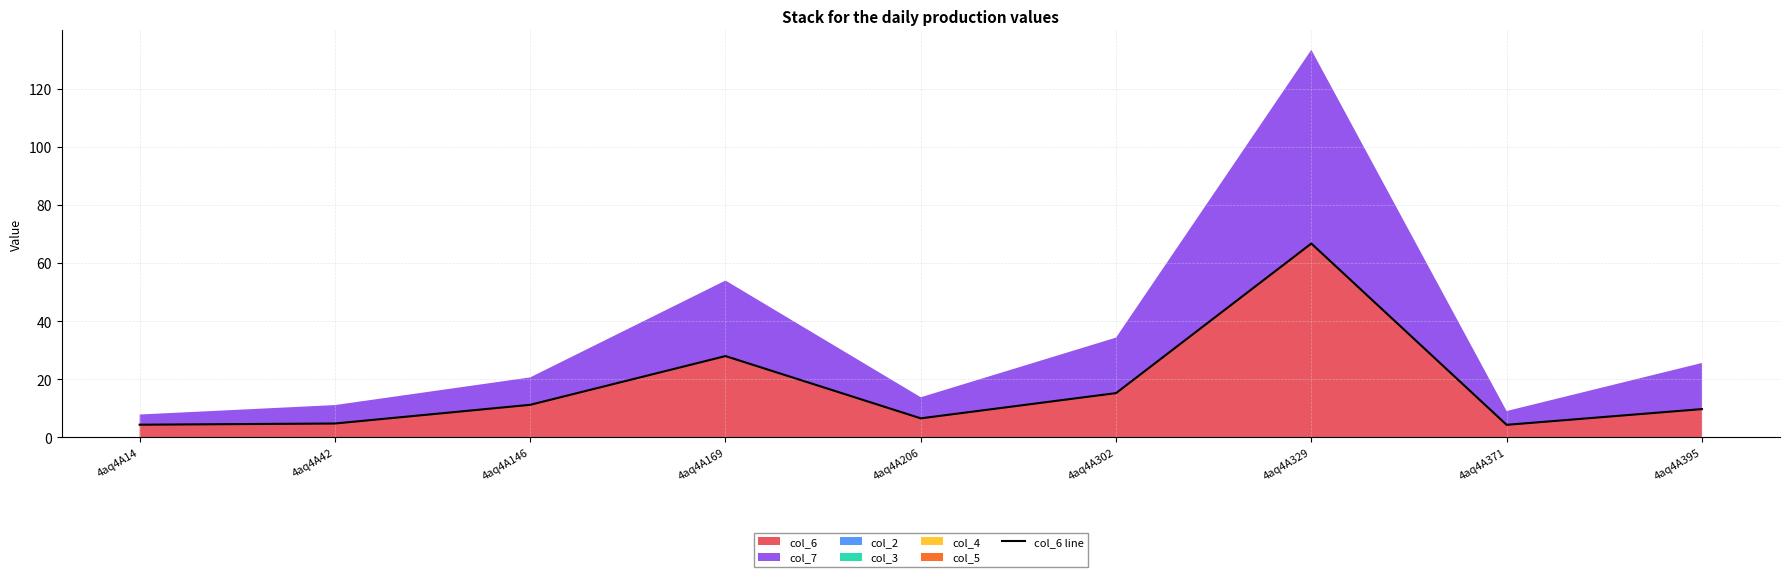

How many points are higher than both their immediate neighbors (excluding endpoints)?

2